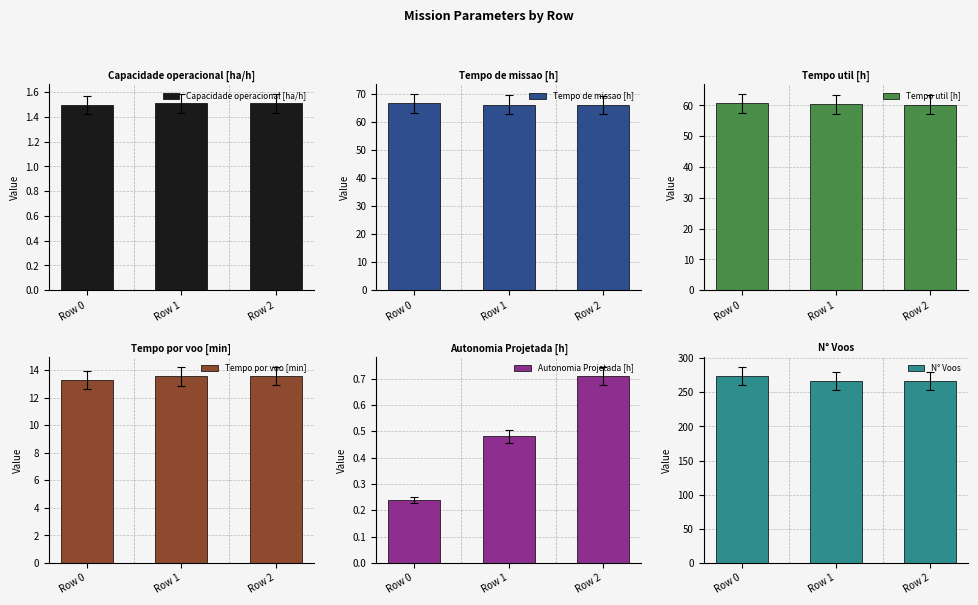

The value of Tempo util [h] at Row 0 is 23.0. True or false?

False